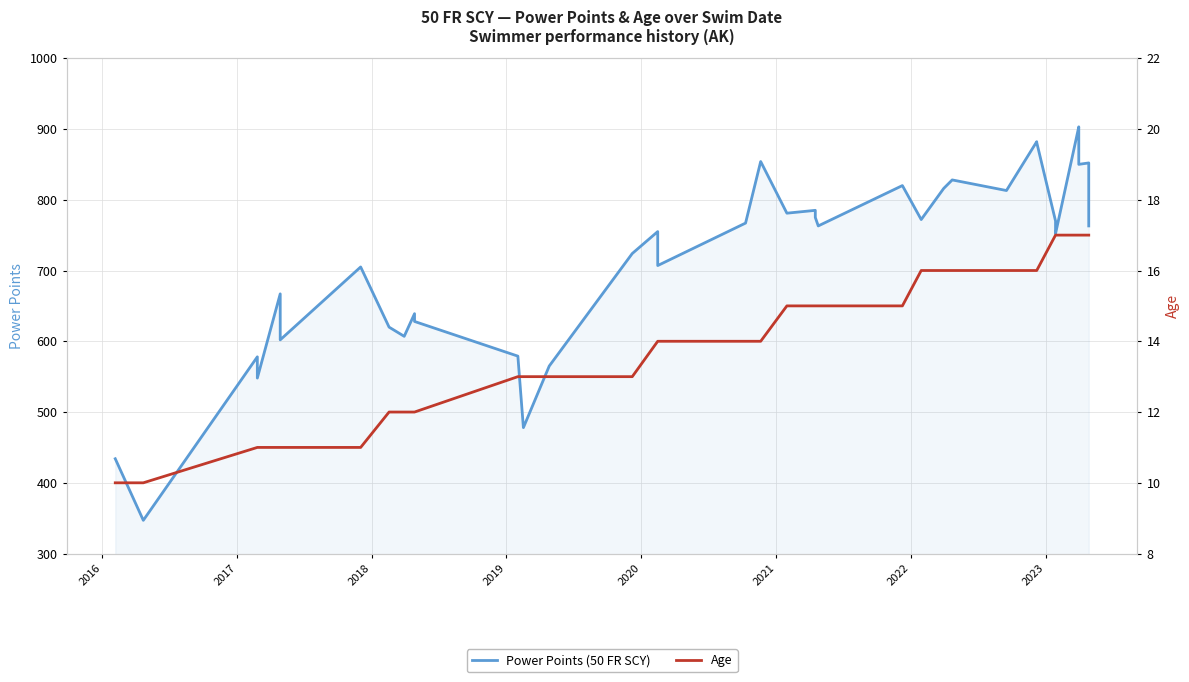

Which series has the largest range (max minus min)?

Power Points (50 FR SCY)